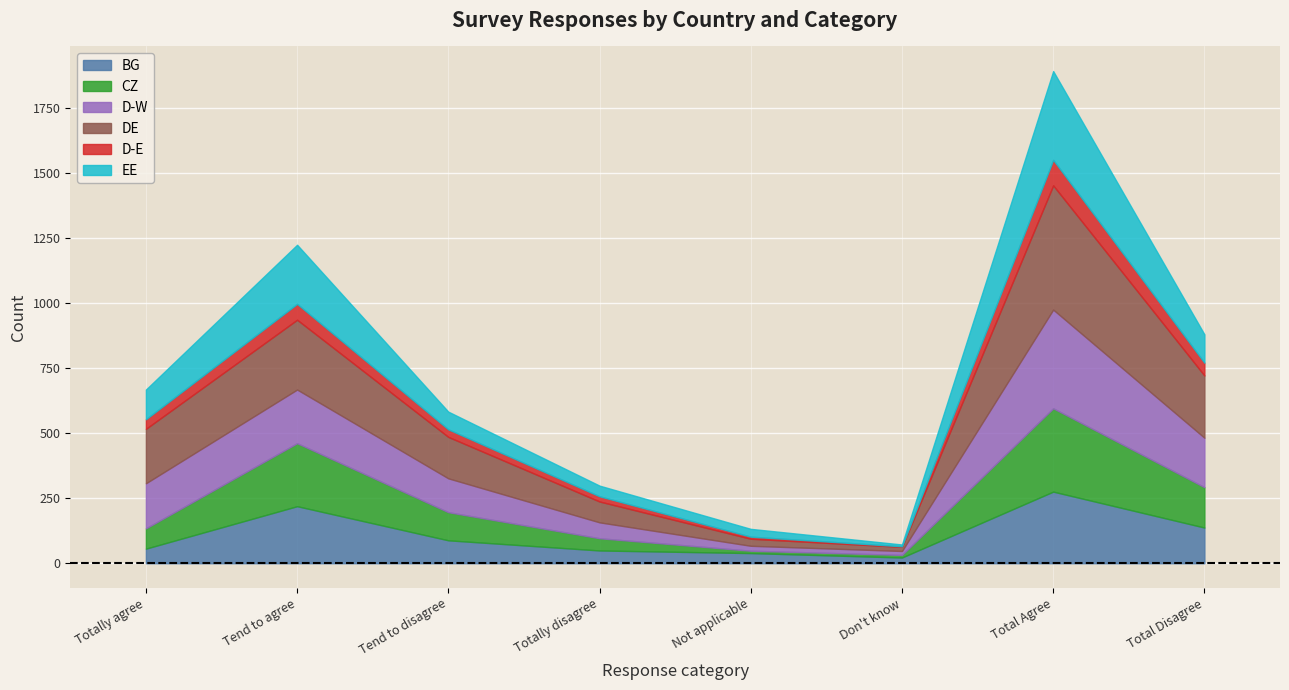

At which label is EE closest to 174?

Tend to agree